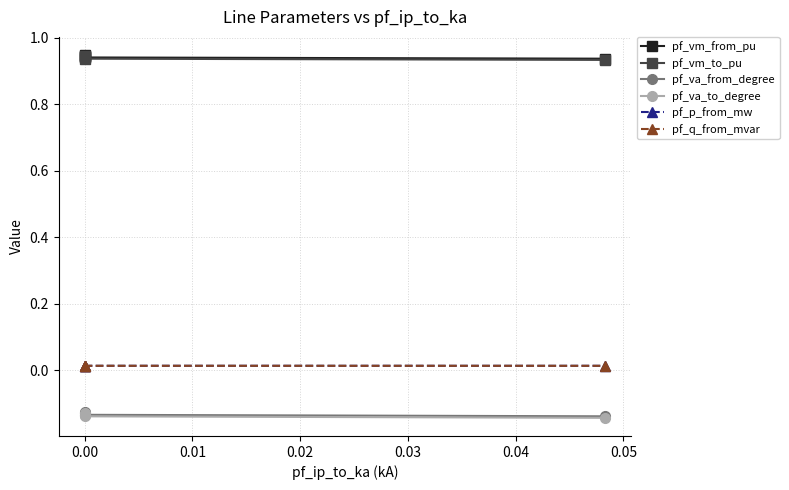

Which series has the largest total across all categories?

pf_vm_from_pu